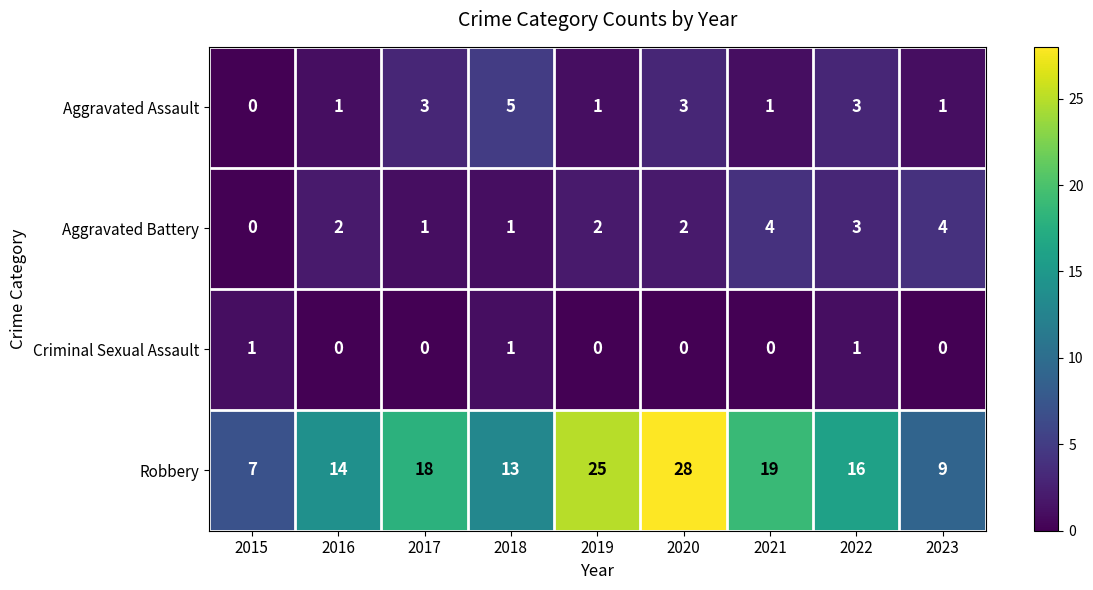

Between 2020 and 2021, which series saw the biggest shift?

Robbery